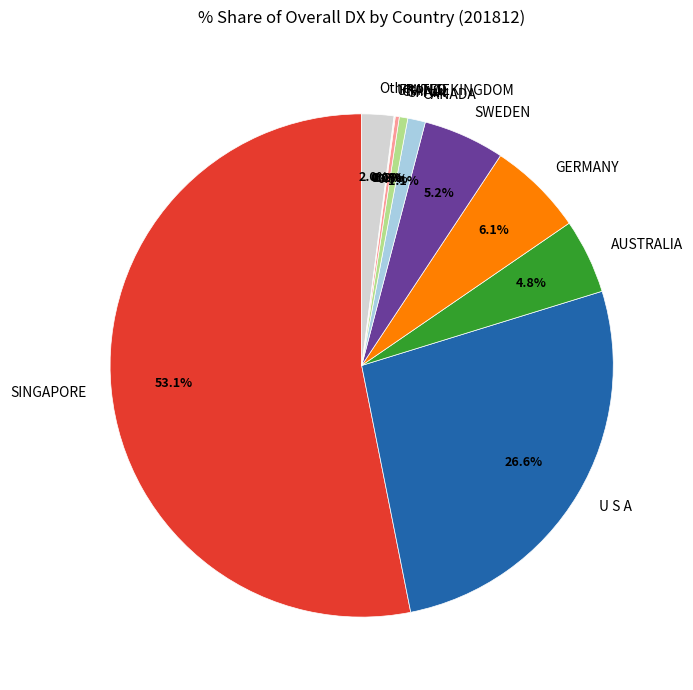

Does SINGAPORE represent more than half of the total?

Yes